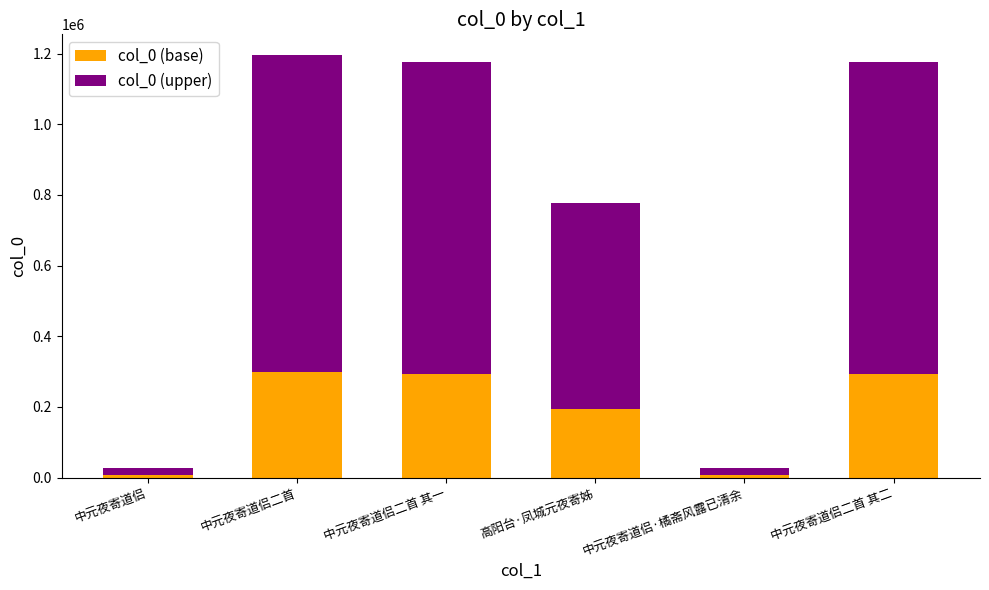

What is the total value across all series at 高阳台·凤城元夜寄姊?

777811